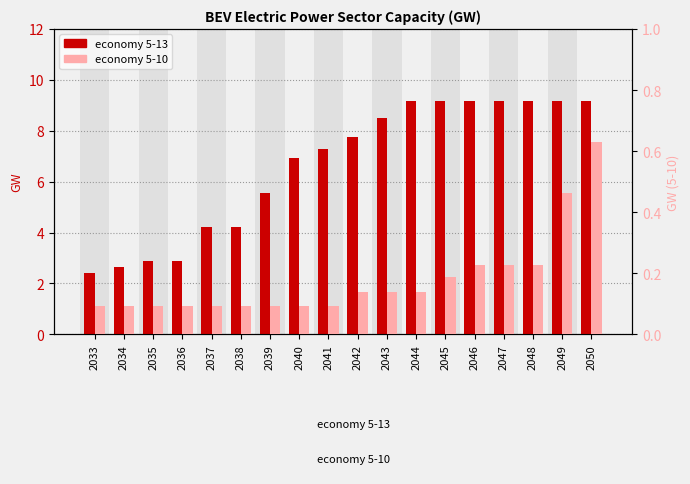

Rank the categories by 5-13 value from highest to lowest.

2044, 2045, 2046, 2047, 2048, 2049, 2050, 2043, 2042, 2041, 2040, 2039, 2037, 2038, 2035, 2036, 2034, 2033